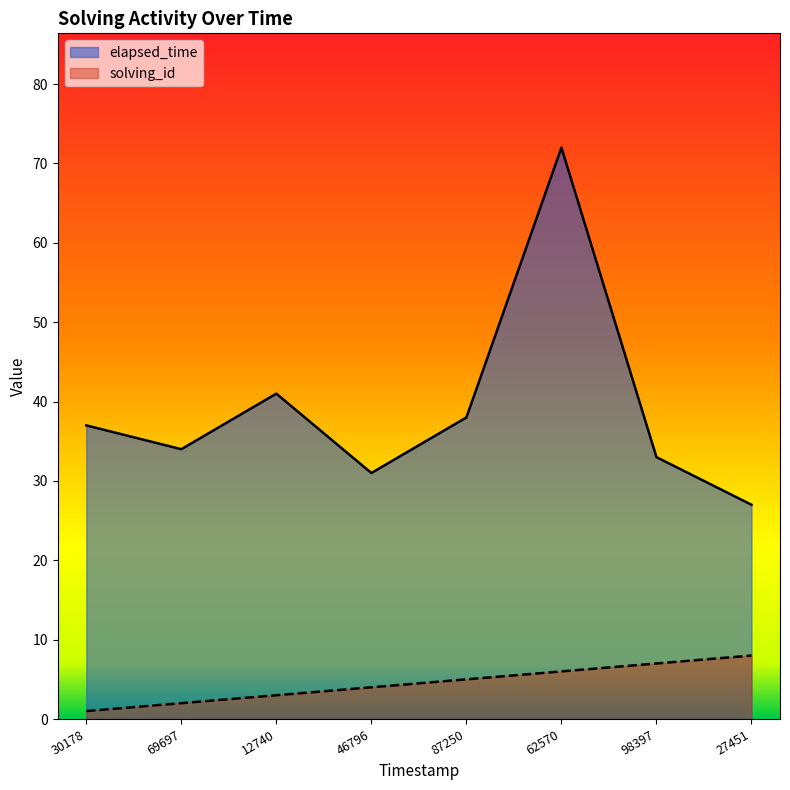

Which series changed the most between 98397 and 27451?

elapsed_time